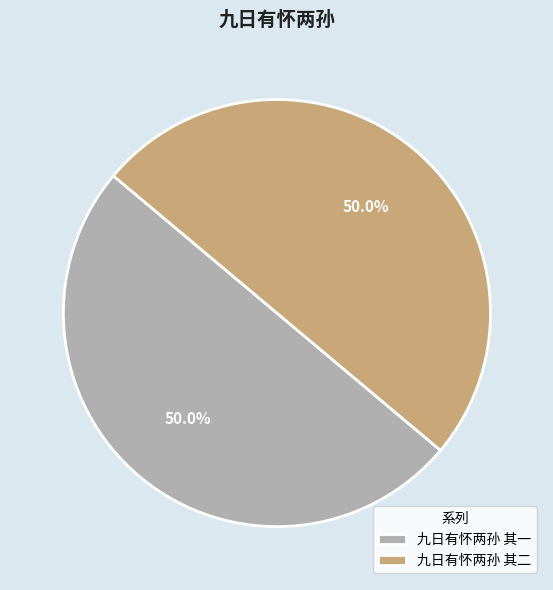

What is the ratio of the value at 九日有怀两孙 其一 to the value at 九日有怀两孙 其二?

1.0